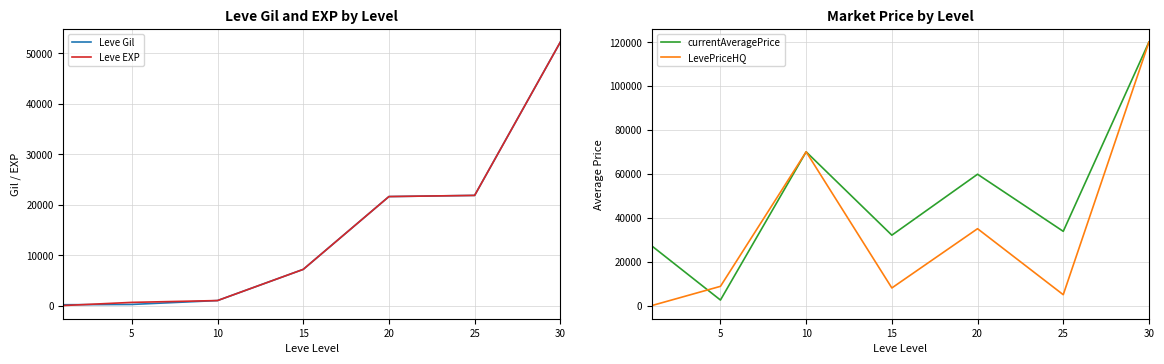

Is the value of Leve Gil at 25 greater than the value of LevePriceHQ at 5?

Yes